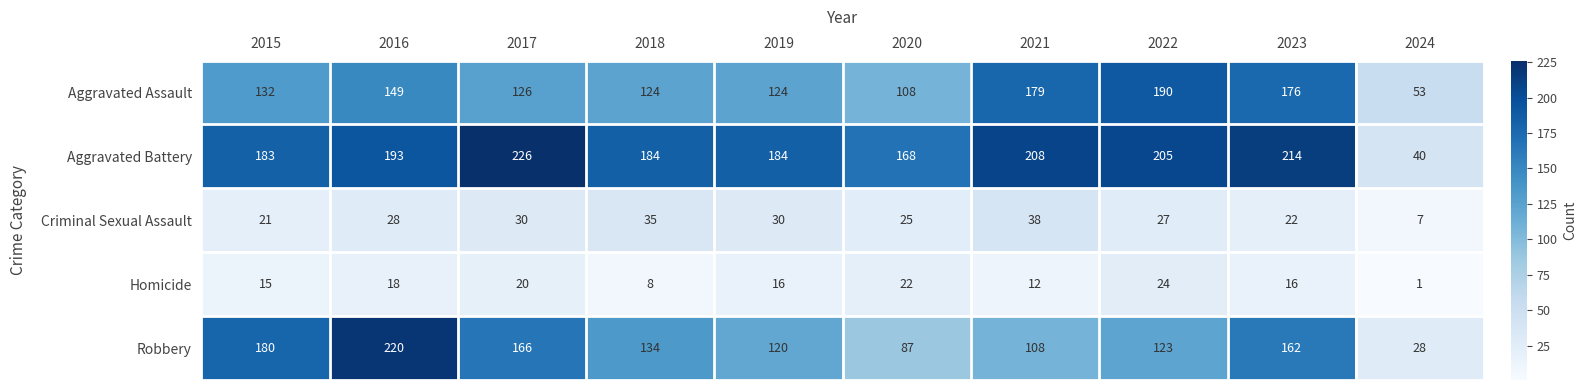

Which category has the lowest value across all series?

2024